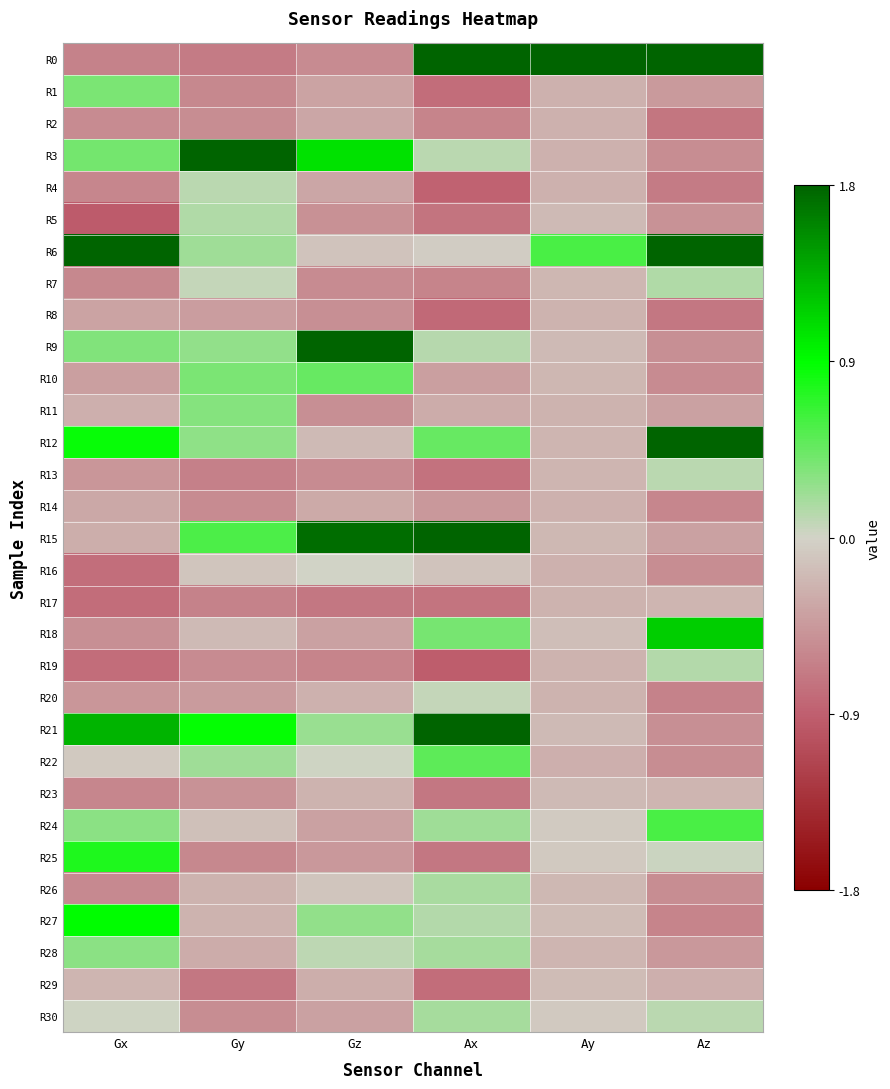

Which series changed the most between Gx and Ax?

R0